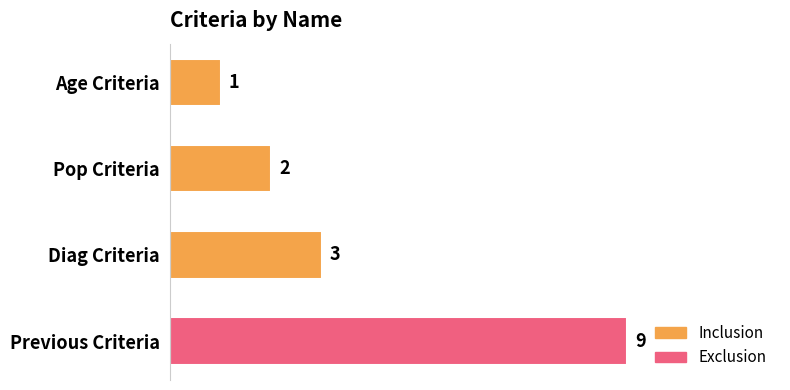

How many bars are there in total?

4